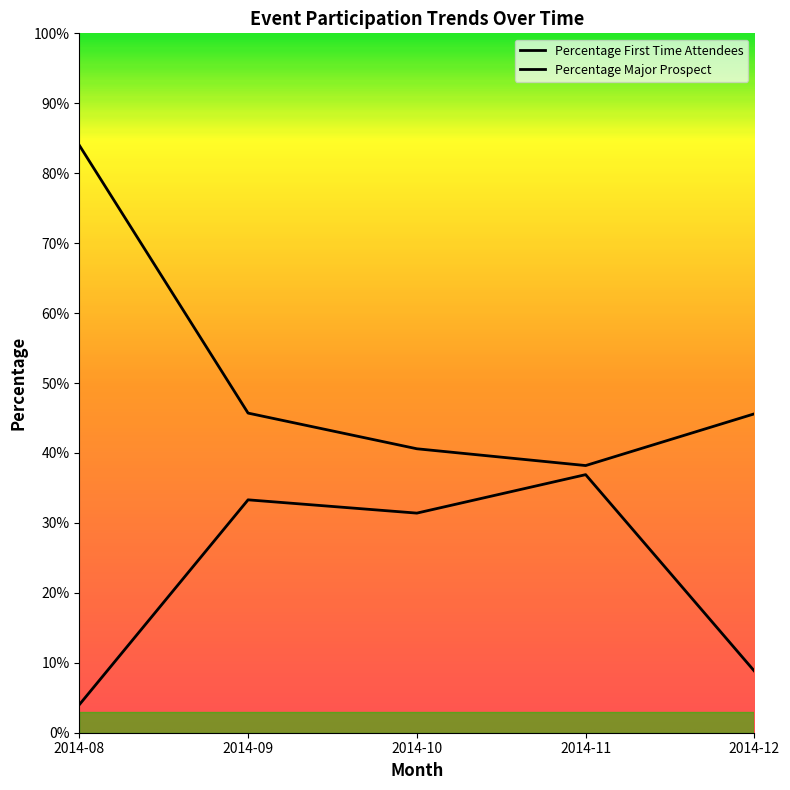

At how many categories does at least one series exceed 0?

5